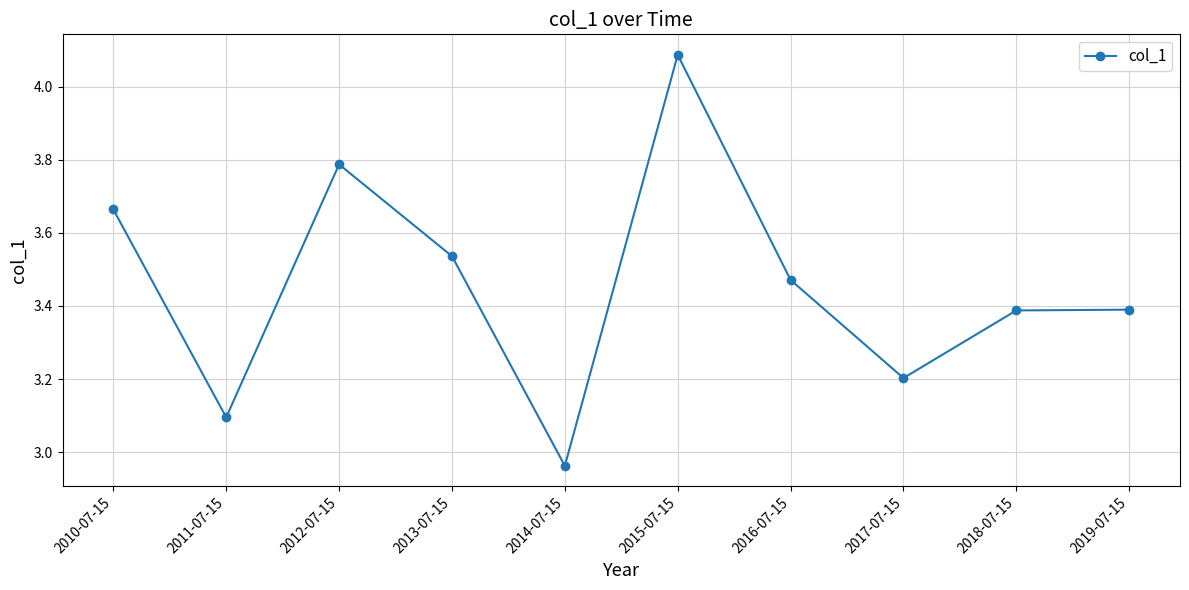

The chart shows a value of 3.4 at 2018-07-15. True or false?

True